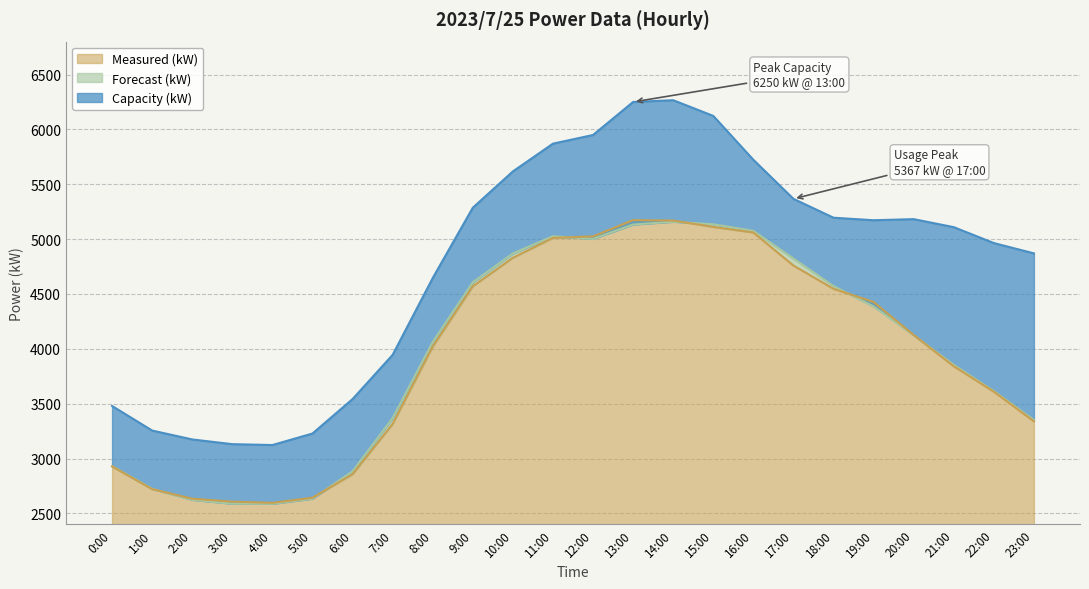

True or false: Capacity (kW) and Measured (kW) intersect in this chart.

False